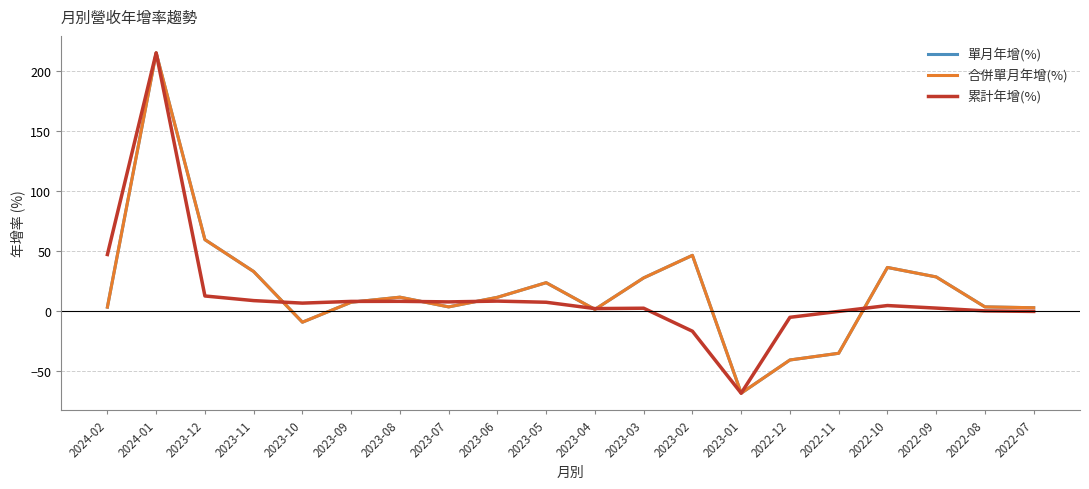

Which category has the highest value in the 單月年增(%) series?

2024-01